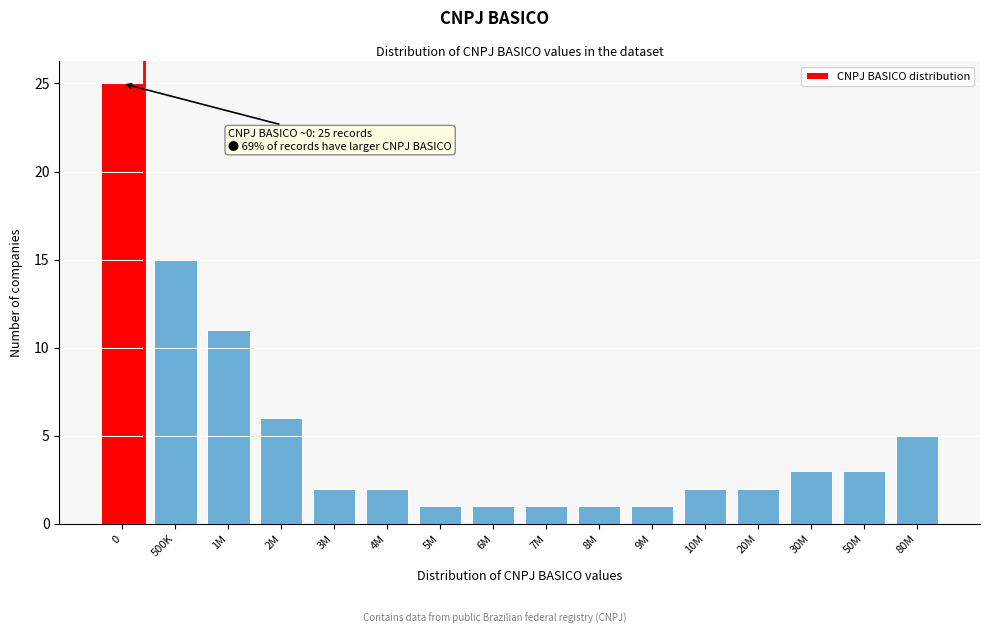

Reading right to left, extract all data points from this chart.

5	3	3	2	2	1	1	1	1	1	2	2	6	11	15	25